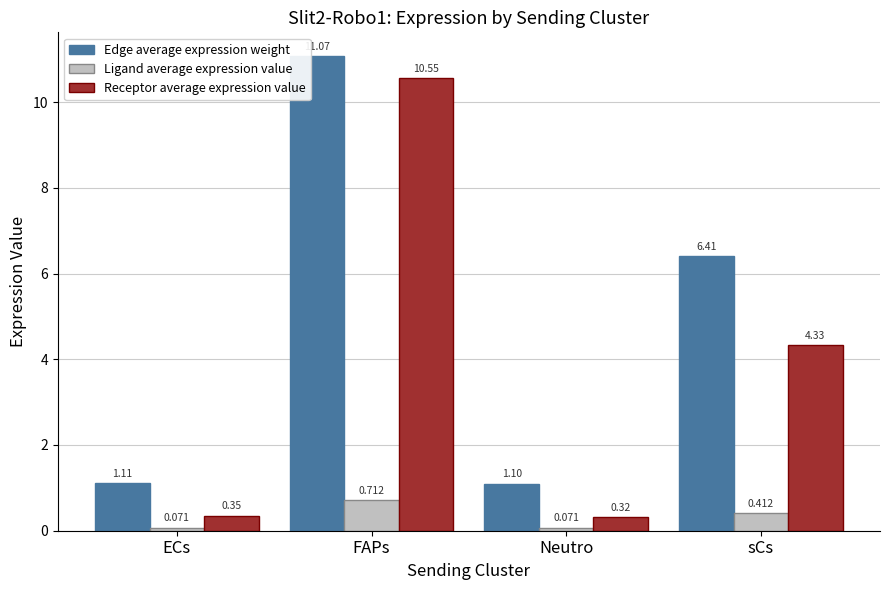

What is the label of the 3rd bar from the left?

Neutro